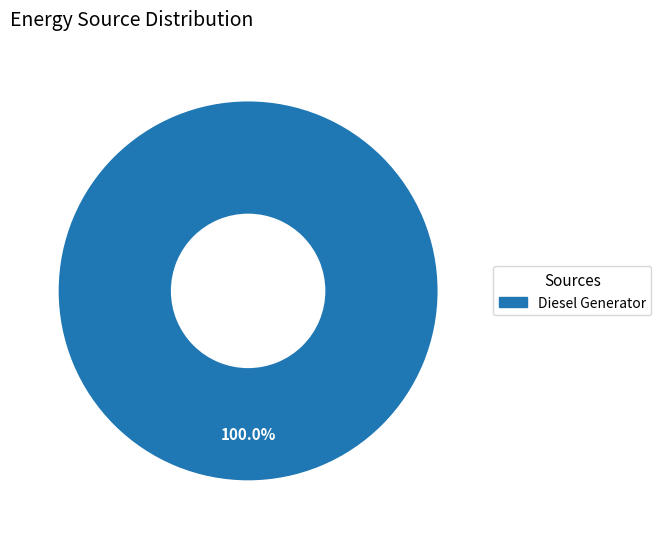

Does Diesel Generator account for over 50% of the chart?

Yes